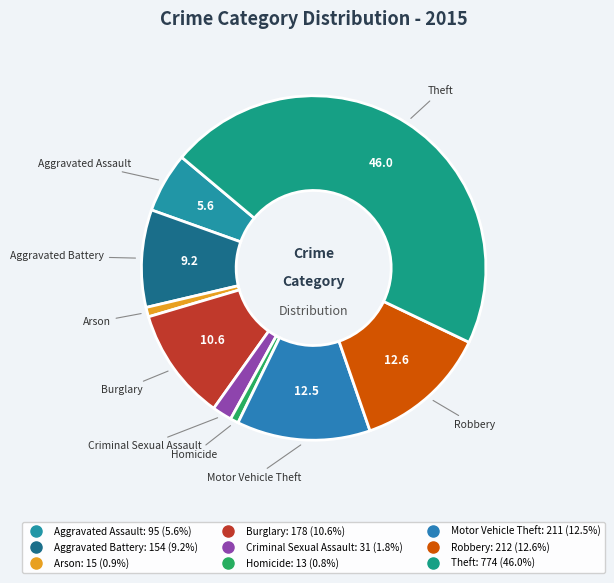

True or false: Robbery accounts for 13% of the total.

True